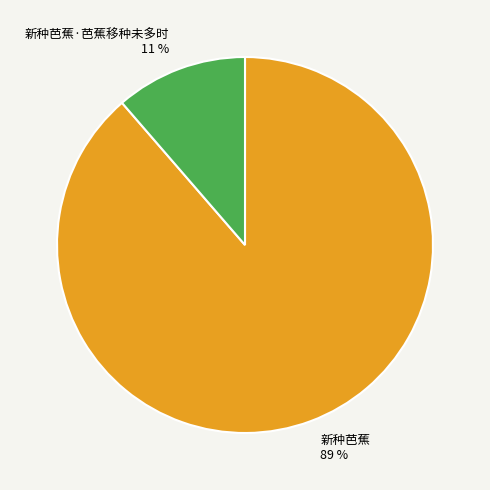

True or false: 新种芭蕉 accounts for 96% of the total.

False